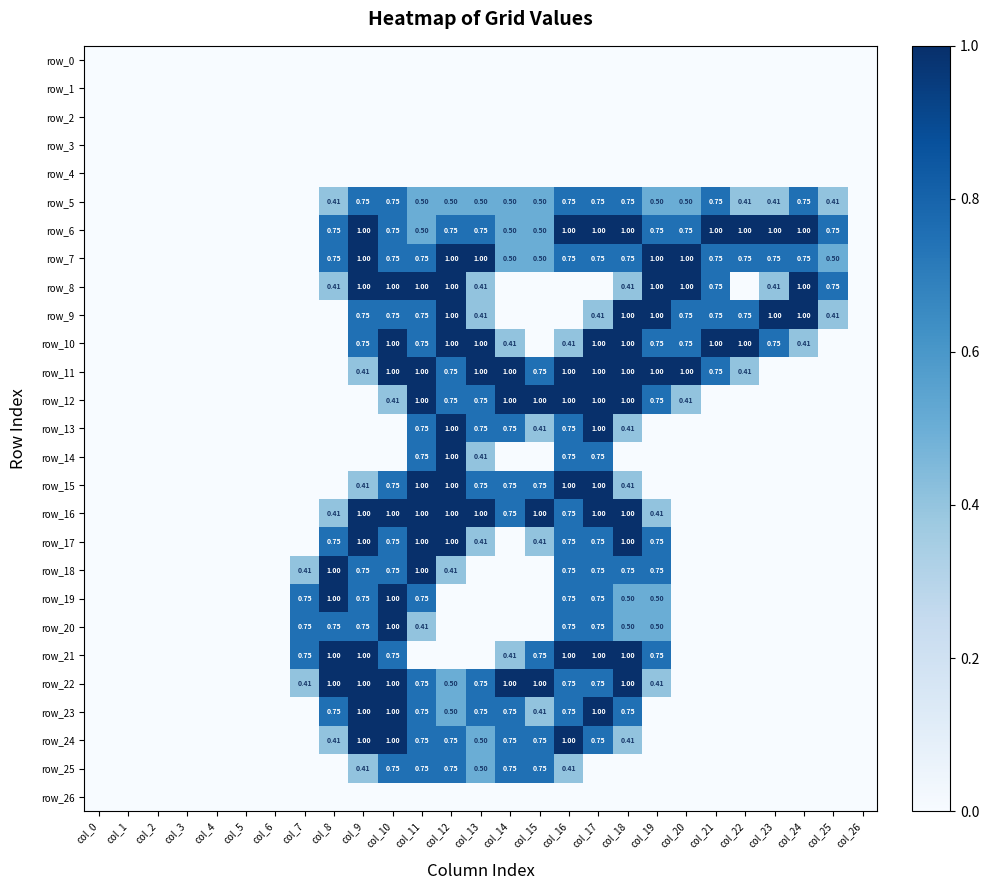

At col_21, list the series in order from smallest to largest.

row_0, row_1, row_2, row_3, row_4, row_12, row_13, row_14, row_15, row_16, row_17, row_18, row_19, row_20, row_21, row_22, row_23, row_24, row_25, row_26, row_5, row_7, row_8, row_9, row_11, row_6, row_10